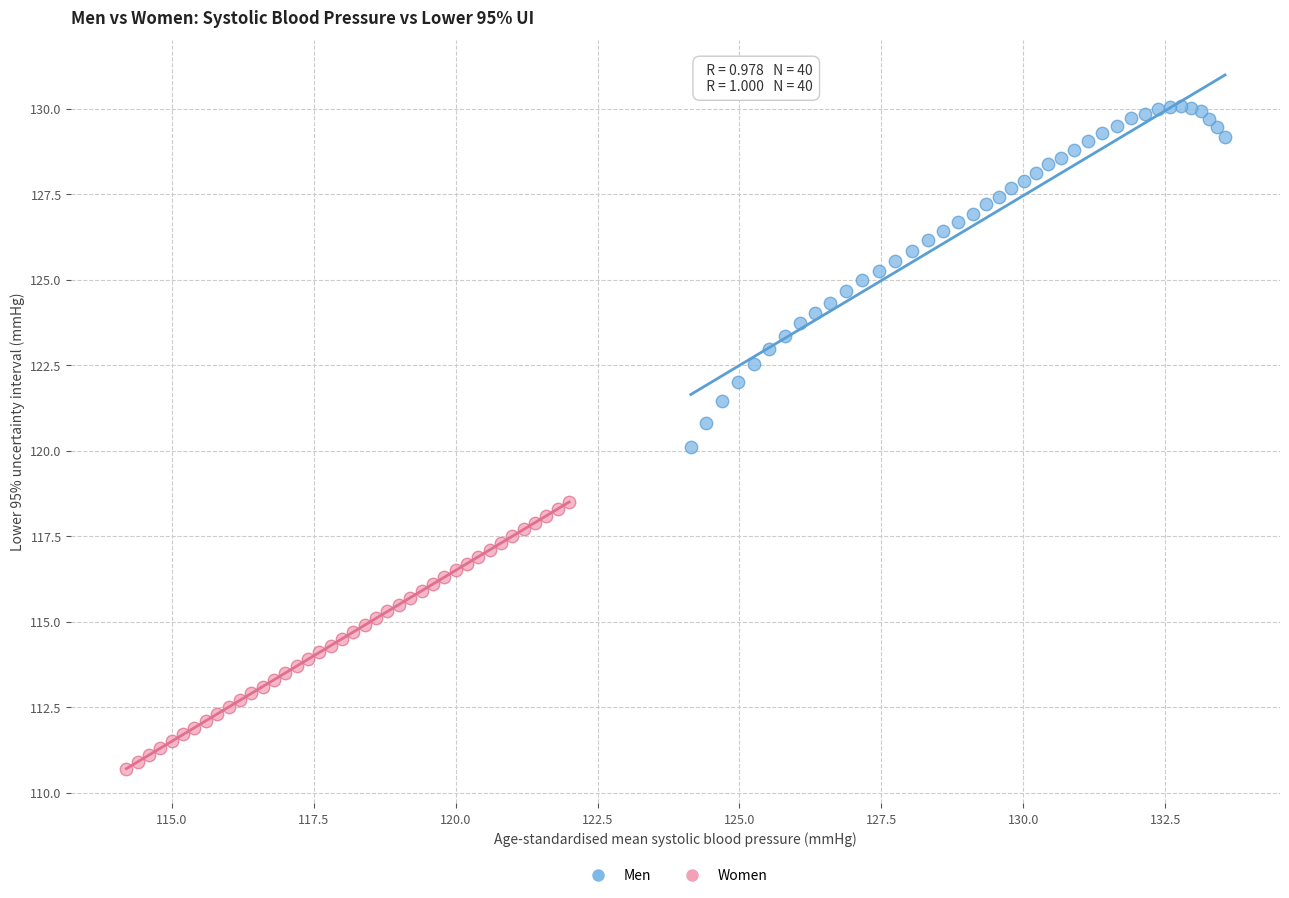

Which series reaches the minimum Y coordinate?

Women